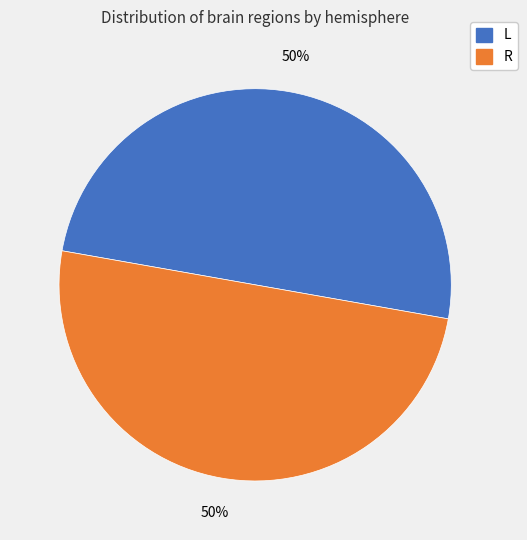

To the nearest percent, what is the difference between the largest and smallest slice percentages?

0%